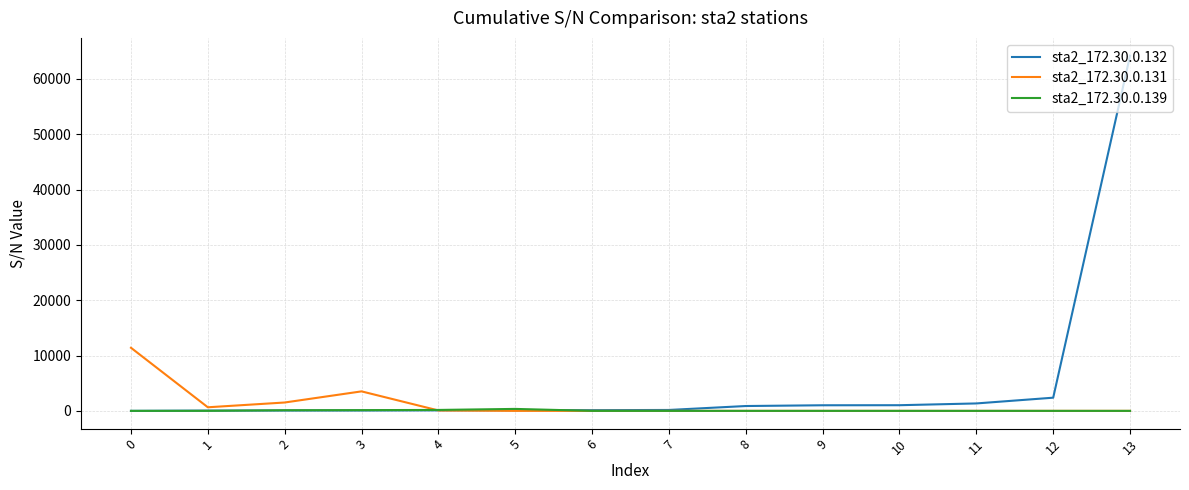

What is the approximate value of sta2_172.30.0.131 at 3?

3523